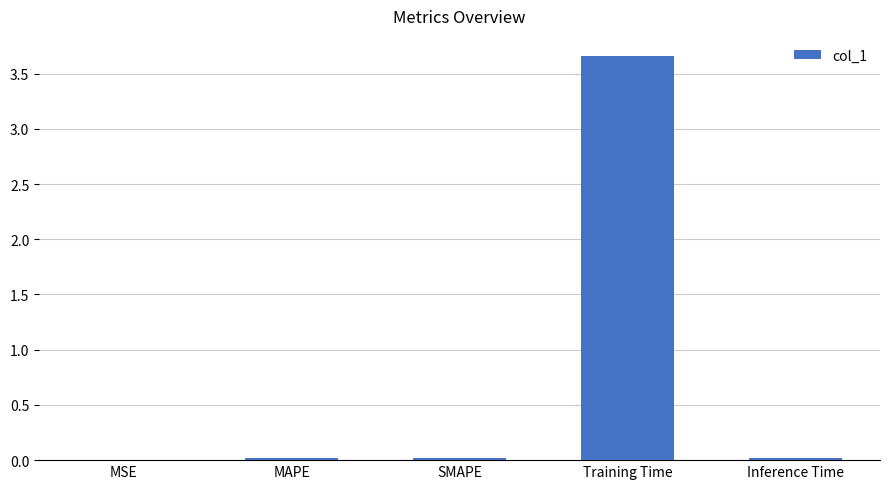

At which category does the chart reach its peak across all series?

Training Time